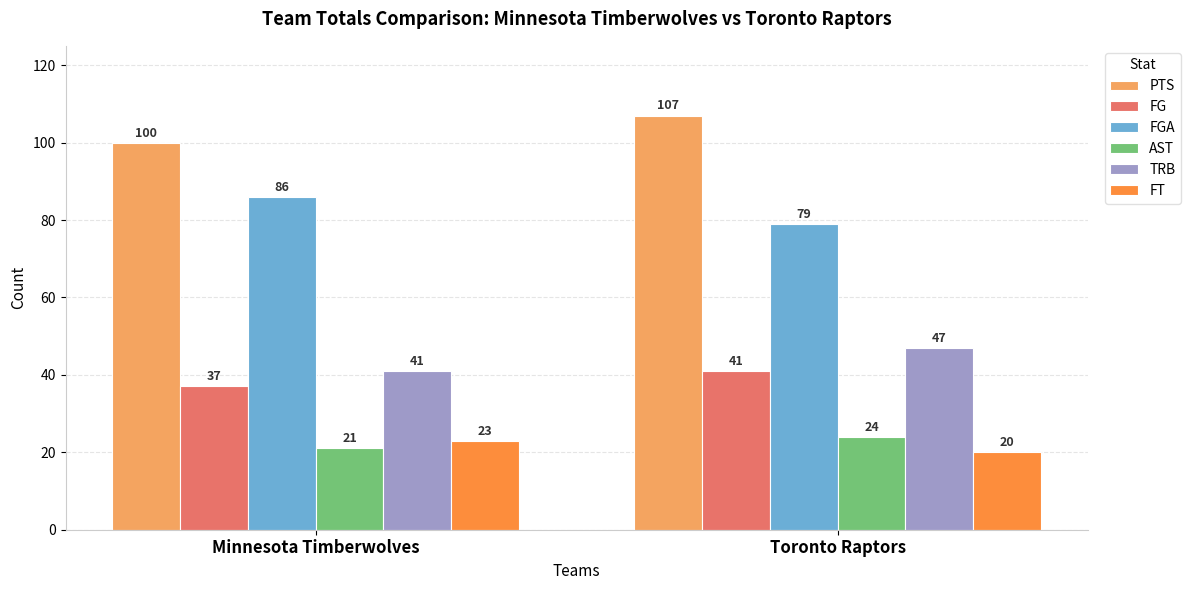

How many bars are there in each group?

6